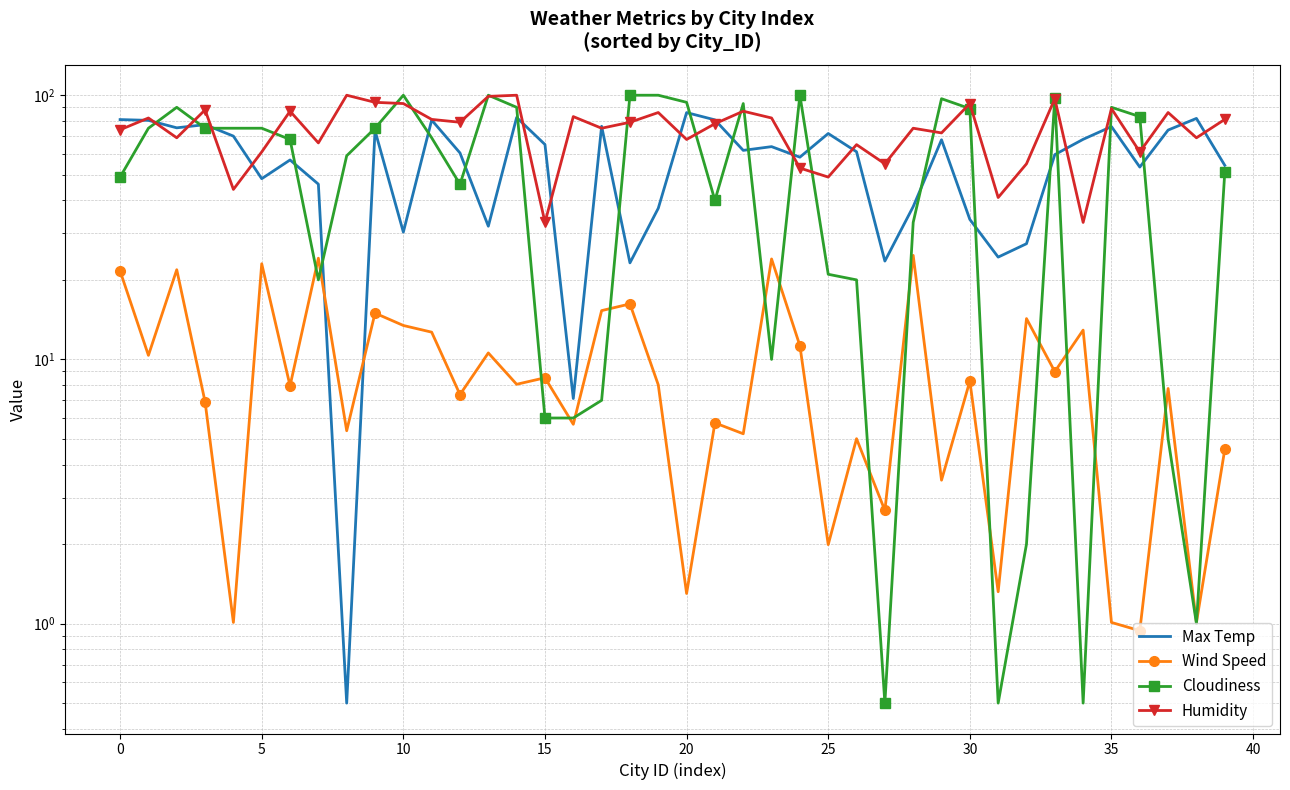

Is the value of Wind Speed at 39 greater than the value of Max Temp at 20?

No